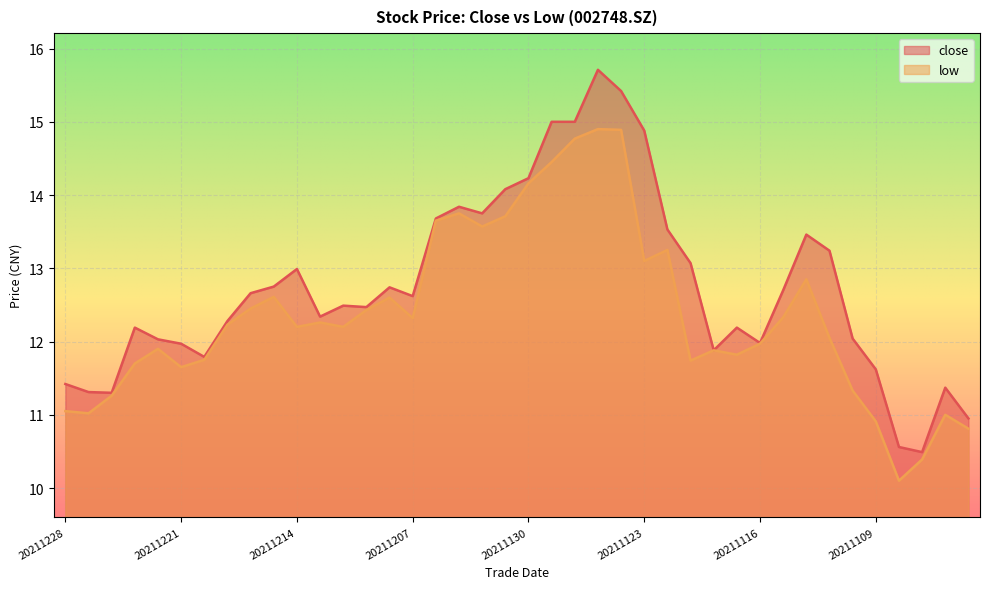

At 20211221, list the series in order from smallest to largest.

low, close